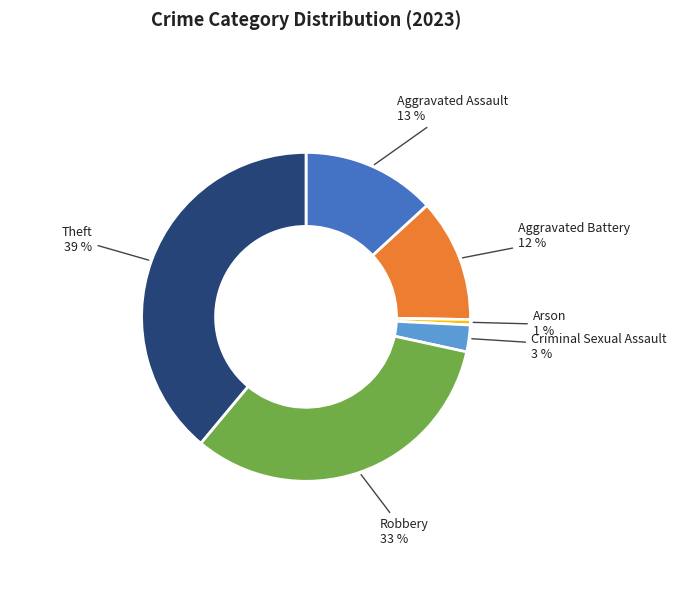

To the nearest percent, what is the difference between the largest and smallest slice percentages?

38%